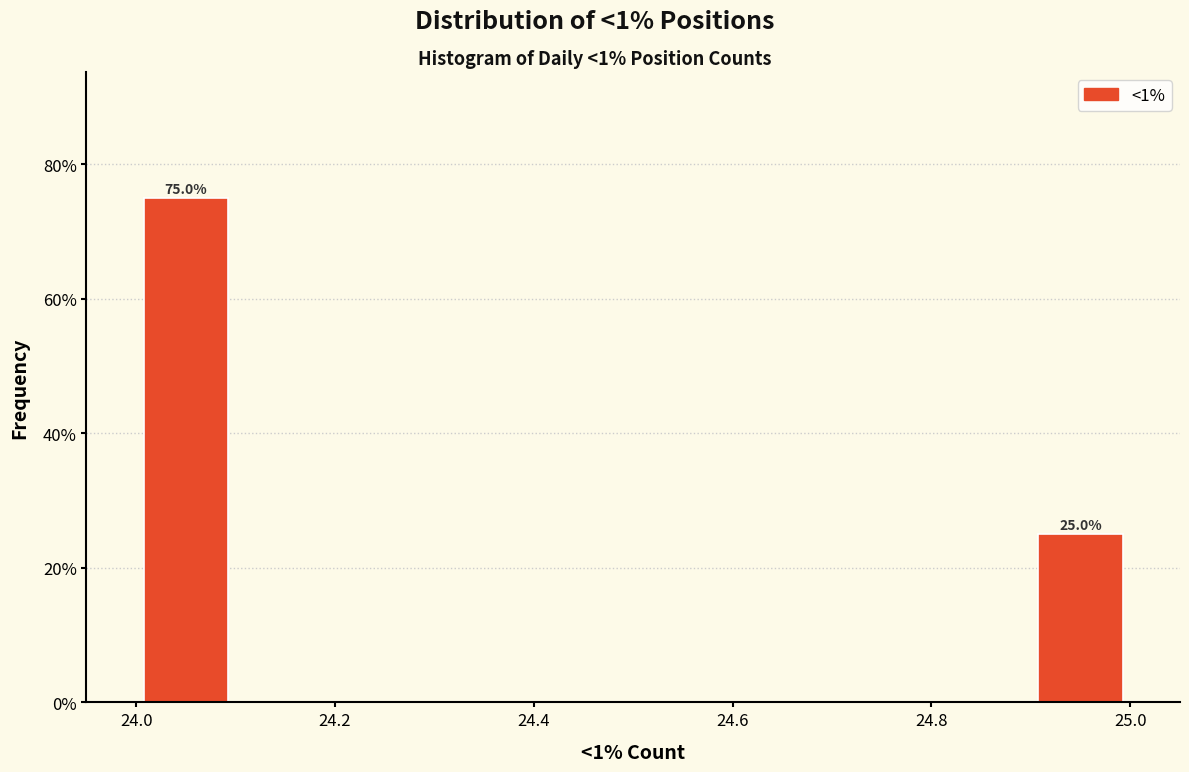

Over which range of the x-axis is the bar tallest?

24.0 to 24.1